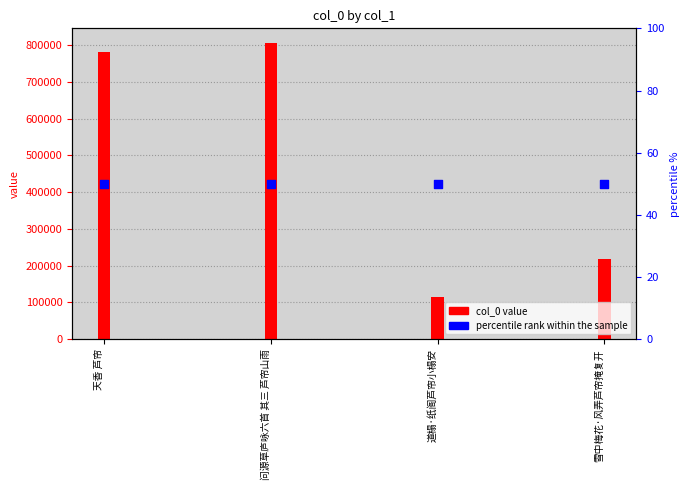

Which series has the widest spread of Y values?

col_0